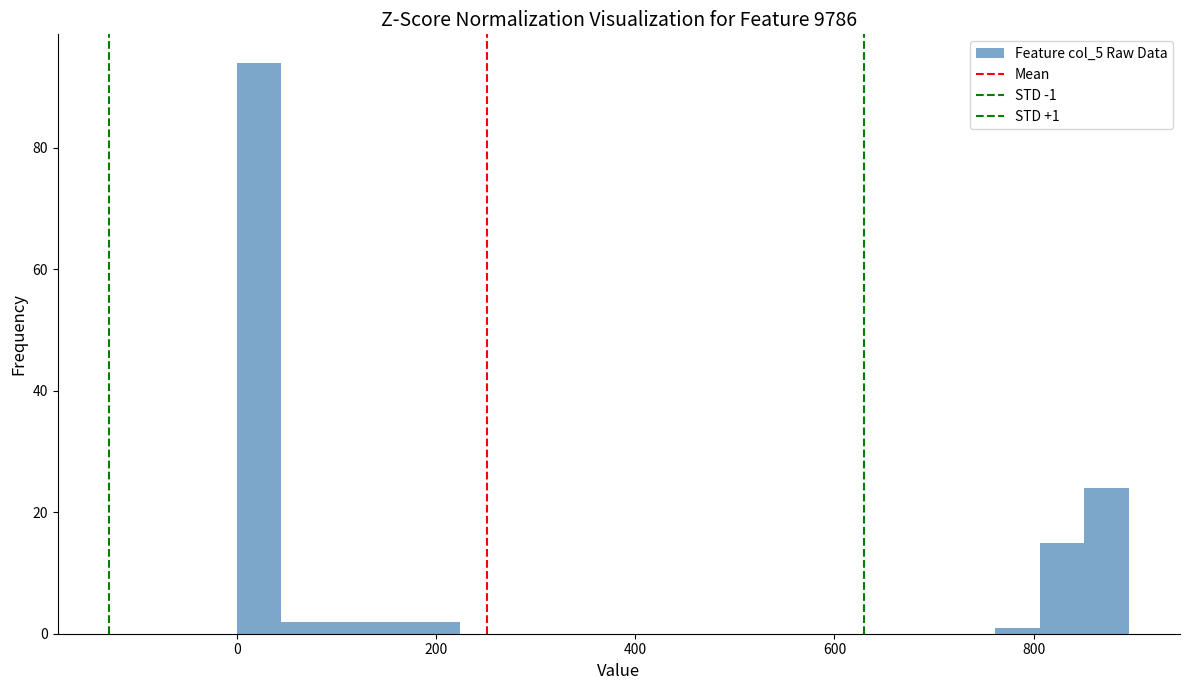

Read against the x-axis, roughly where is the centre of the tallest bar?

20